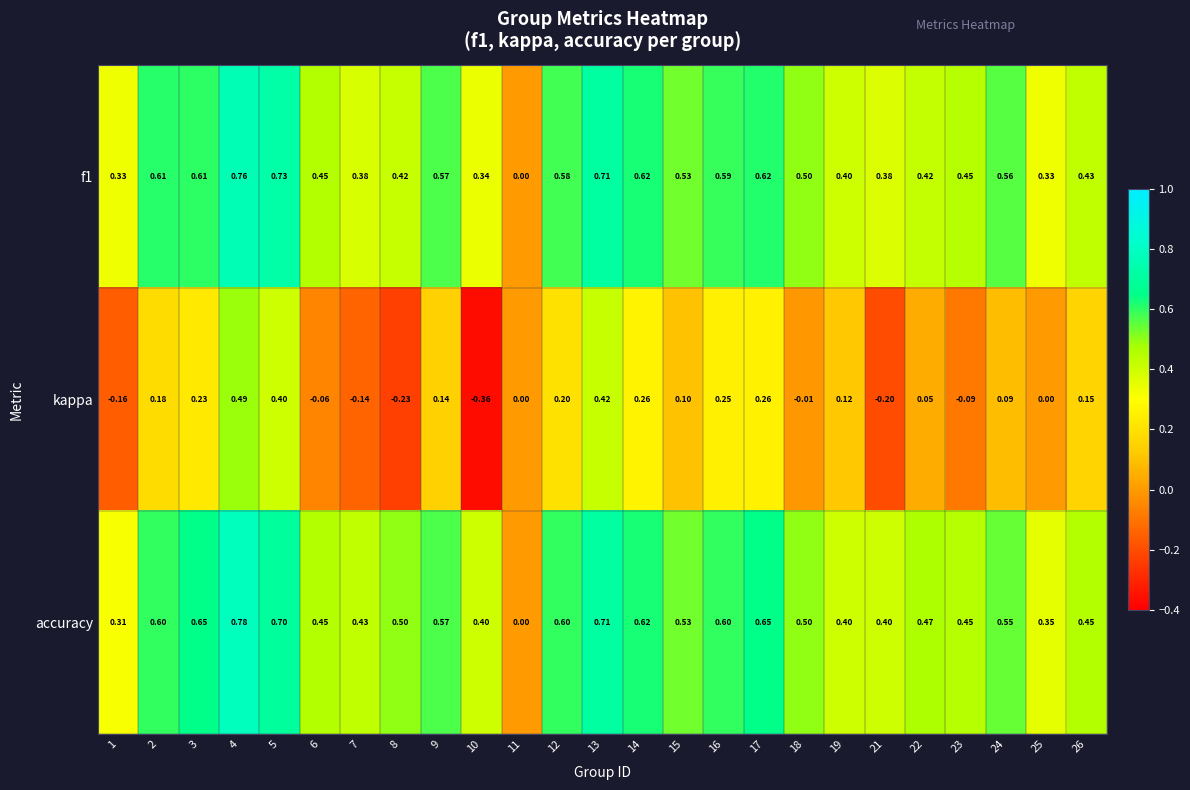

Which series has the largest range (max minus min)?

kappa